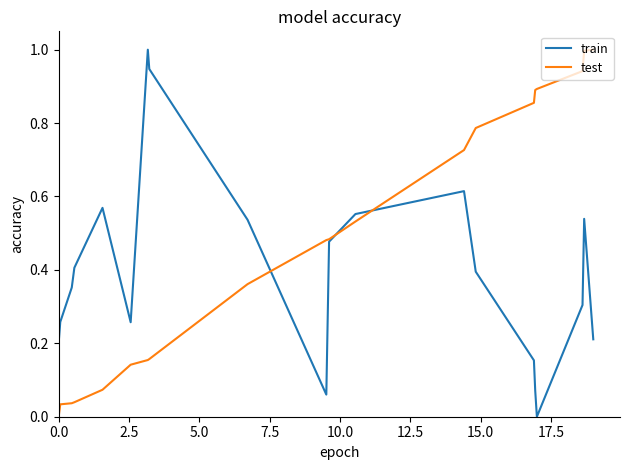

What is the maximum value shown in the chart?

1.0